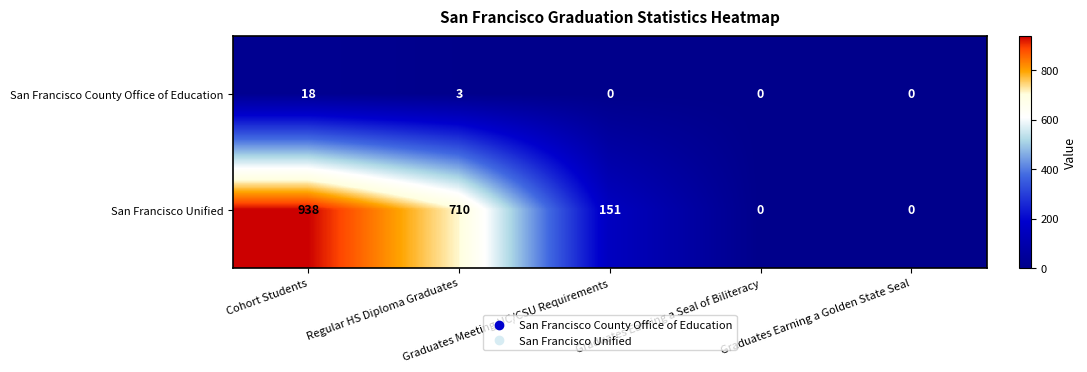

What is the average value of the San Francisco Unified series?

360